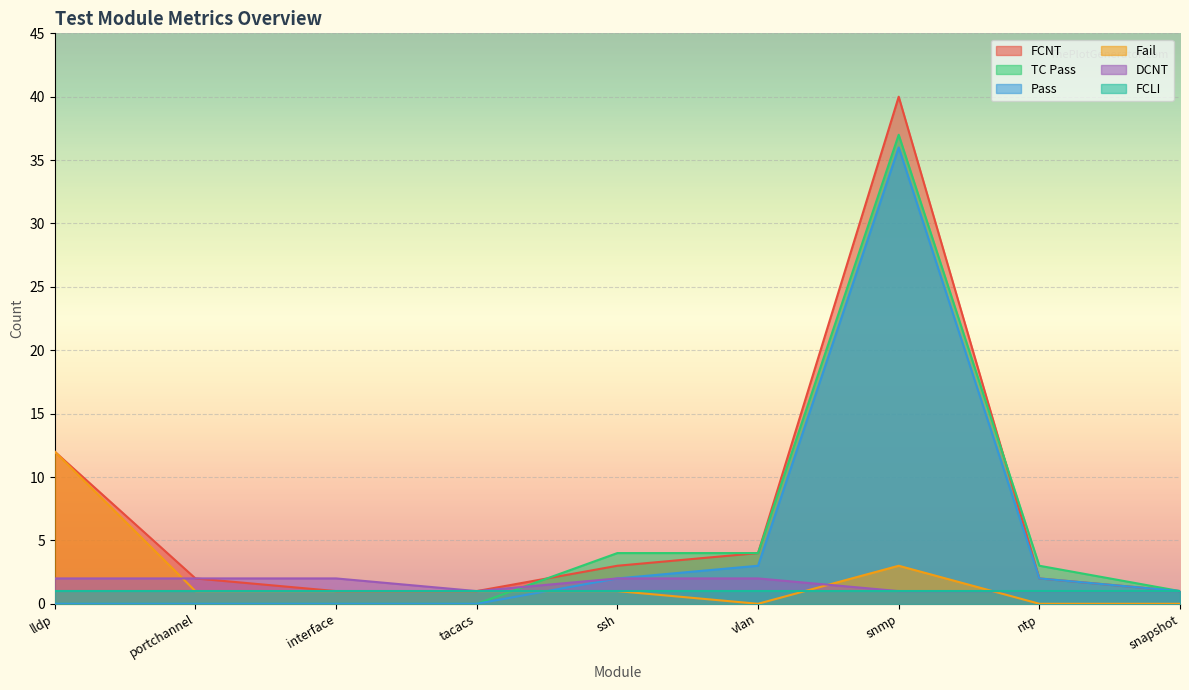

Which series has the largest total across all categories?

FCNT